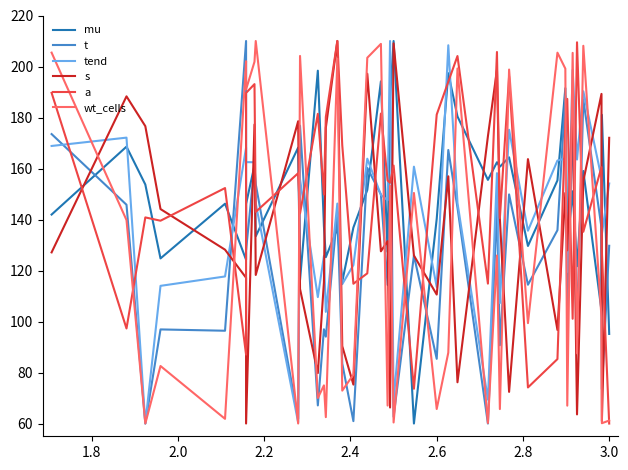

The wt_cells series shows 25.7 at 9. True or false?

False